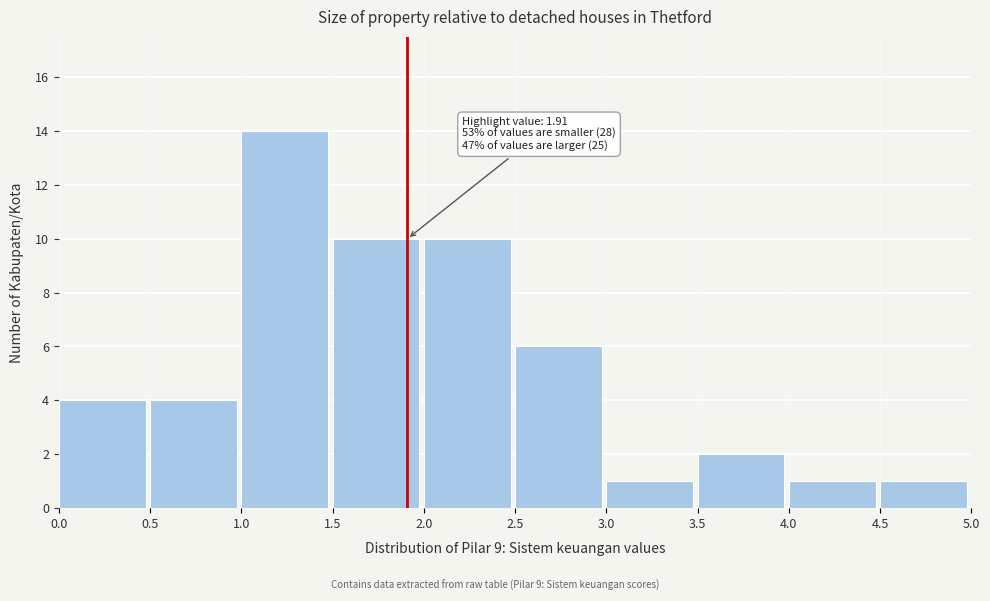

Which range on the x-axis has the tallest bar?

1.0 to 1.5